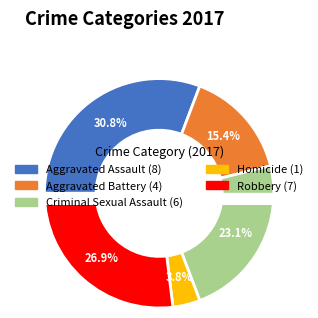

What percentage is the Aggravated Assault slice, to the nearest percent?

31%